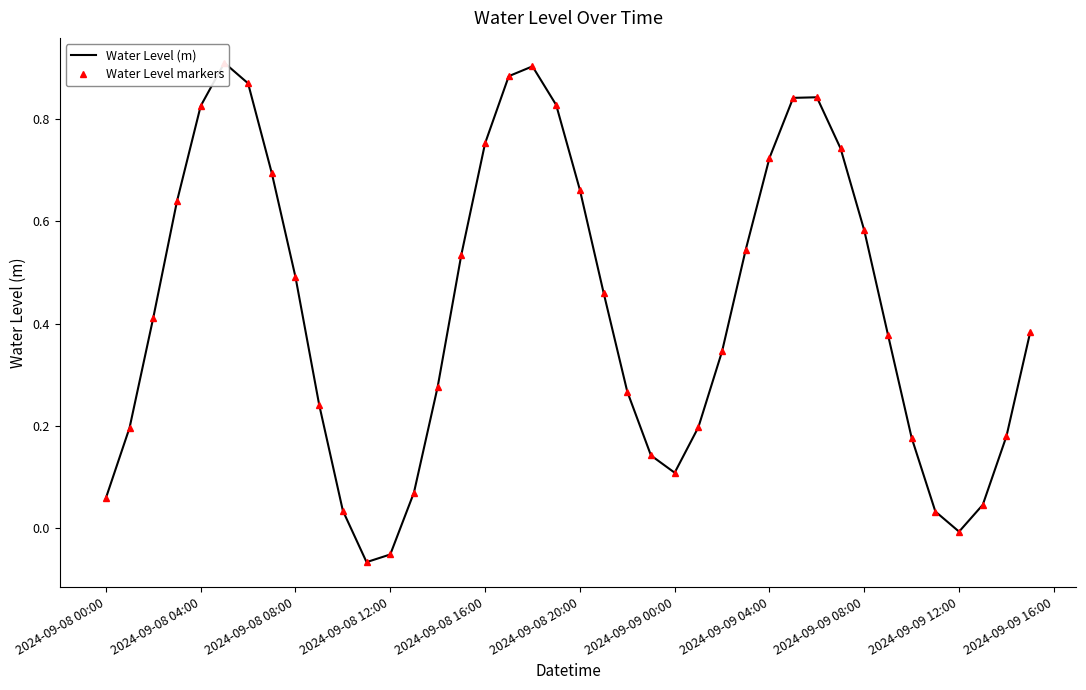

What is the minimum value shown in the chart?

-0.1